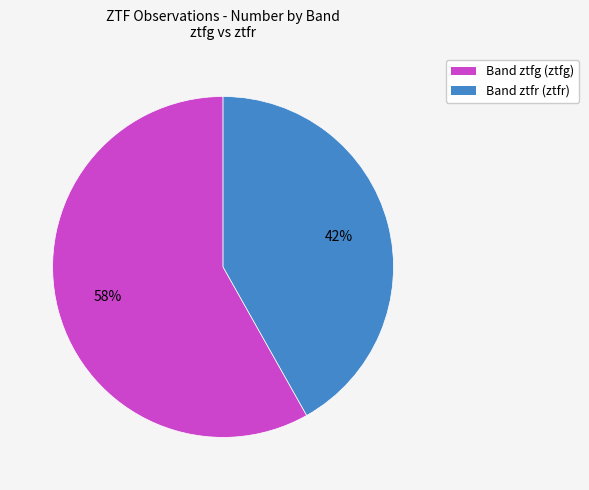

How many segments does this pie chart have?

2